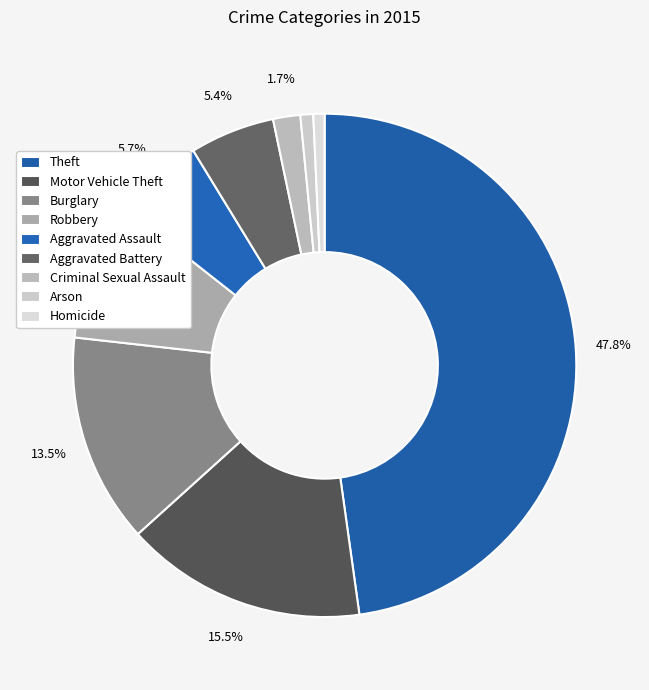

How many slices are in this pie chart?

9